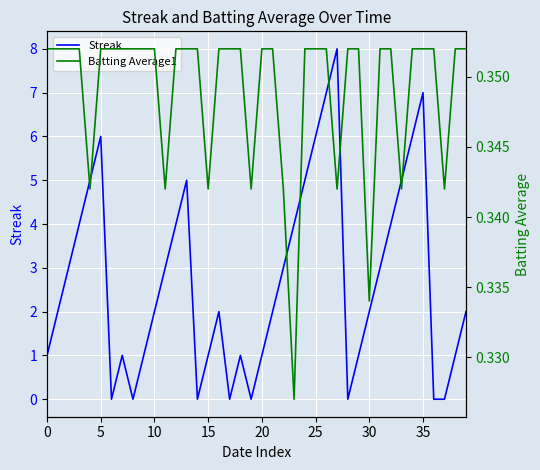

Count the Streak values in the range 1 to 5.

26